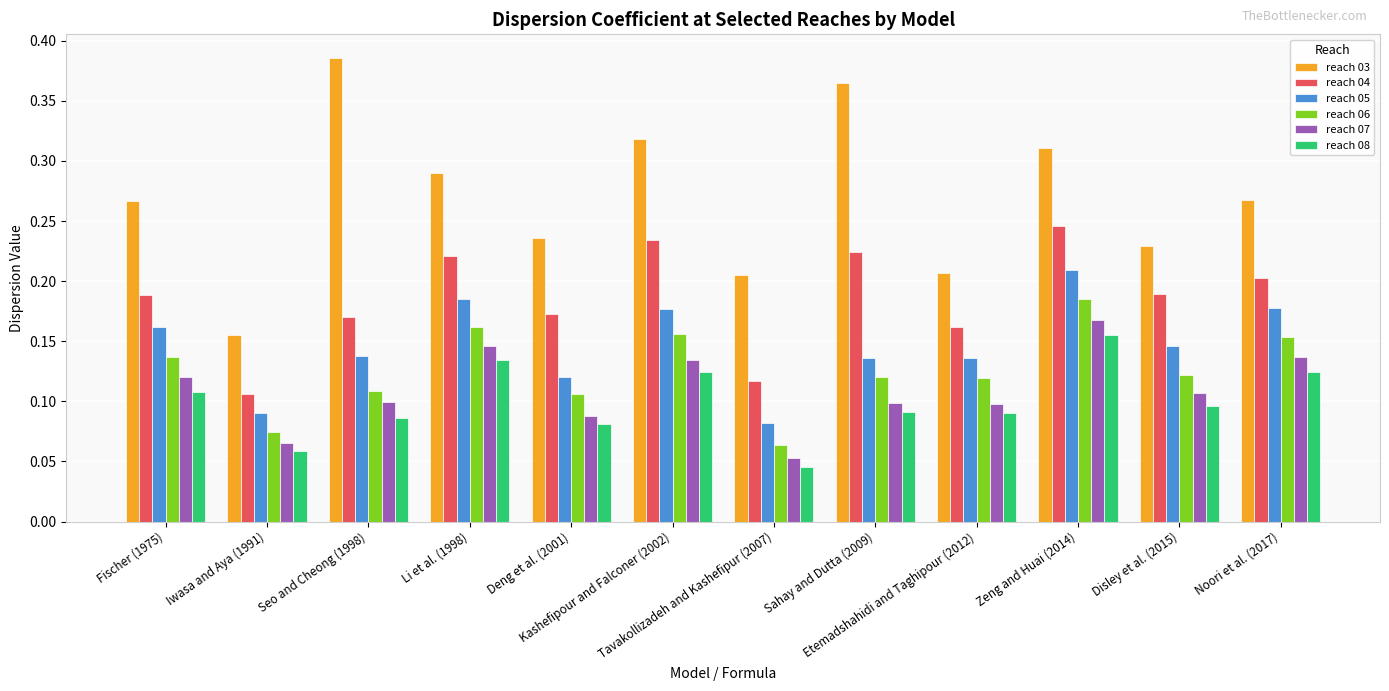

What is the total value across all series at Seo and Cheong (1998)?

1.0